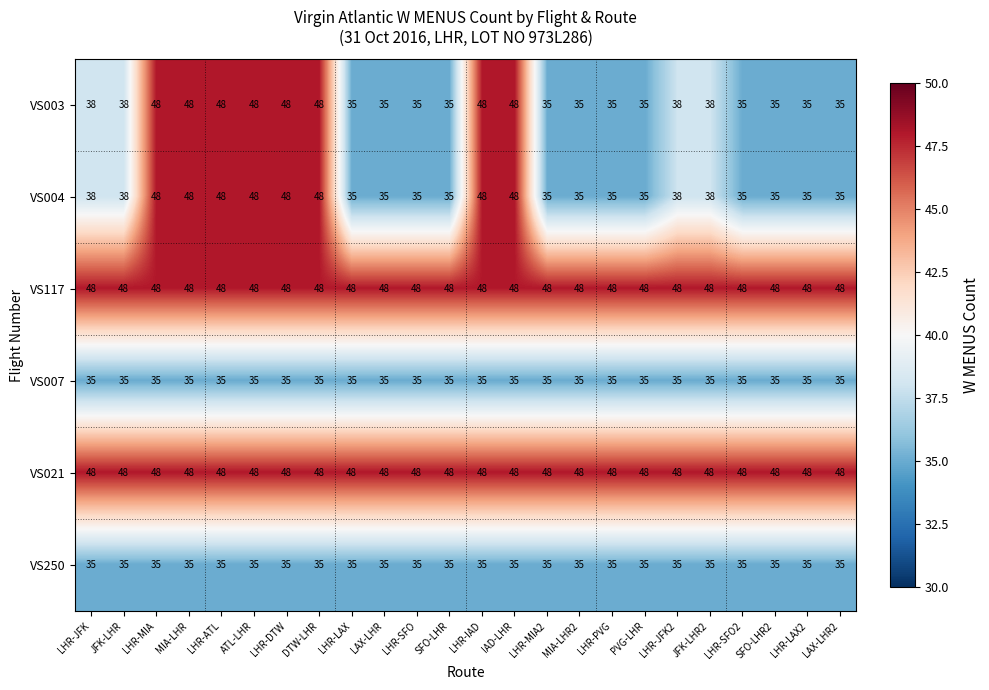

How many categories are shown in the chart?

24